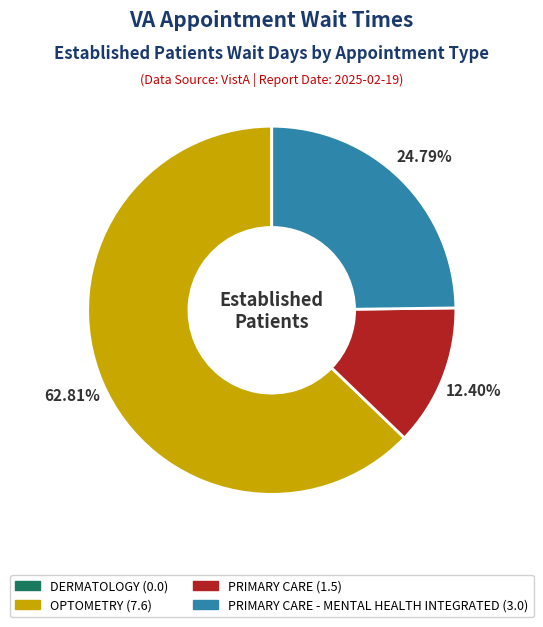

To the nearest percent, what is the difference between the largest and smallest slice percentages?

50%